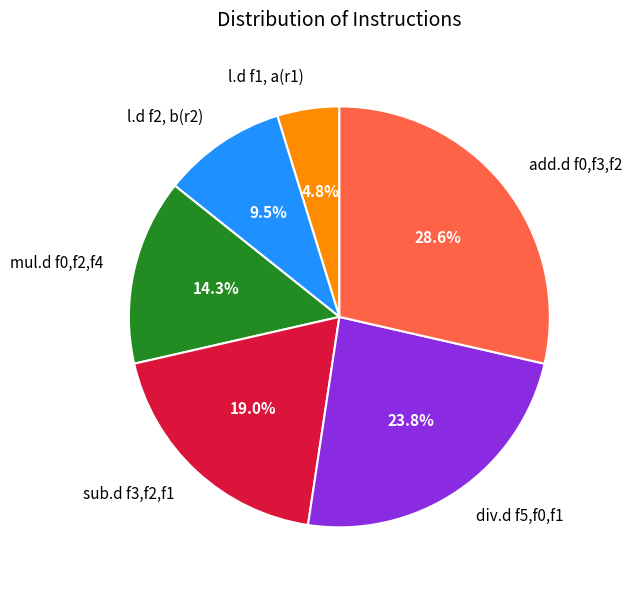

Which category has the biggest portion of the pie?

add.d f0,f3,f2